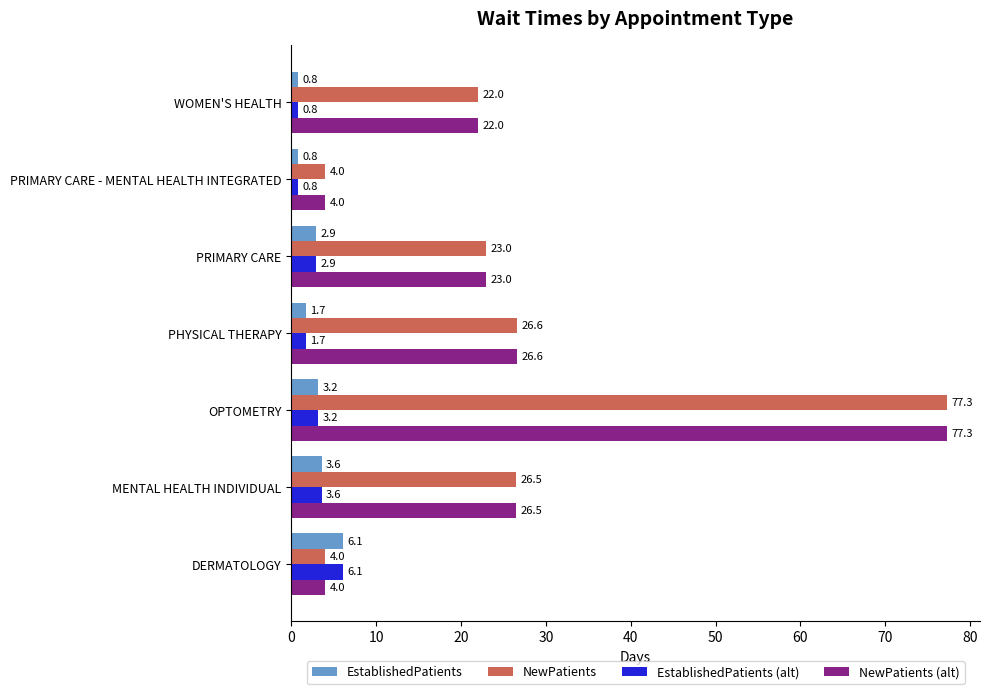

What is the spread (max minus min) of values at PRIMARY CARE - MENTAL HEALTH INTEGRATED?

3.2